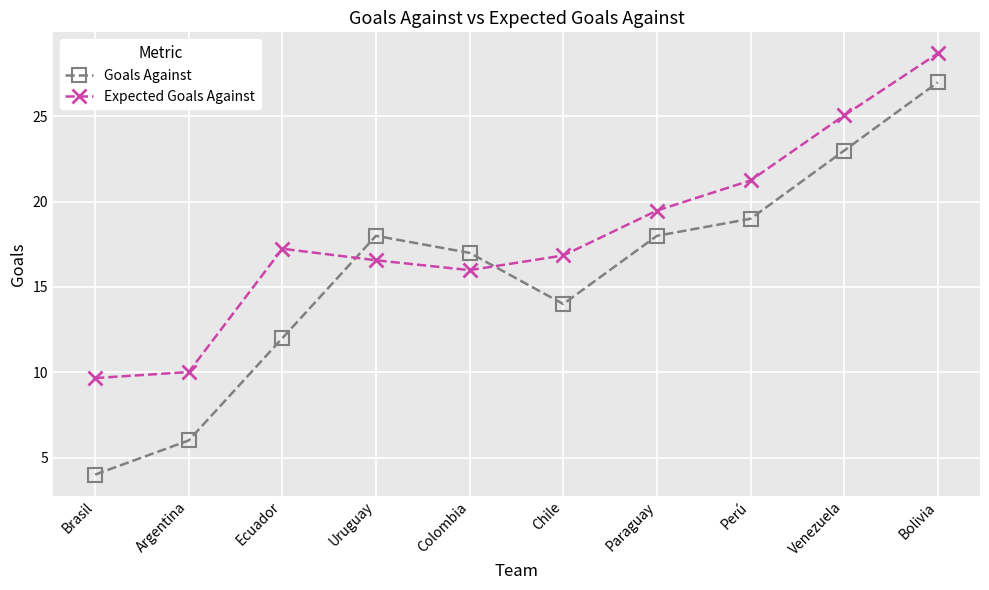

True or false: Expected Goals Against and Goals Against cross at least once.

True